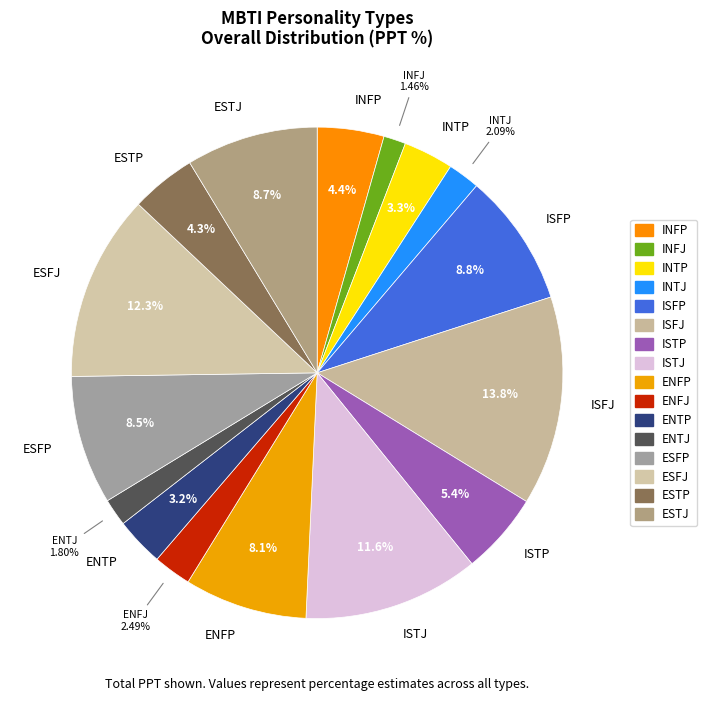

What is the largest slice in the pie chart?

ISFJ